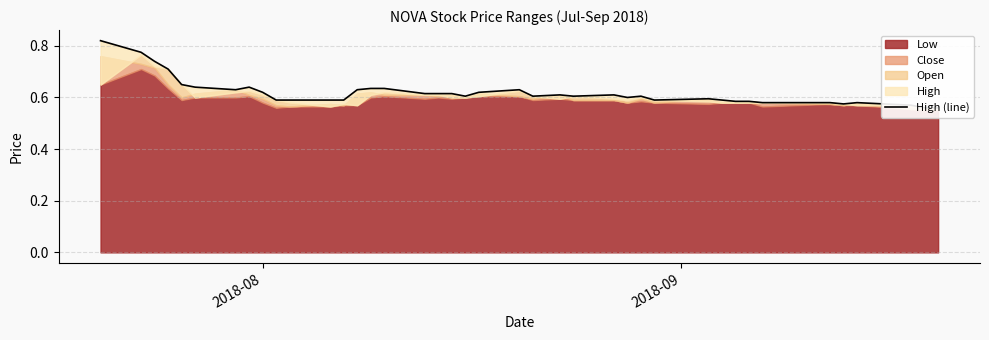

How many points are lower than both their immediate neighbors (excluding endpoints)?

7